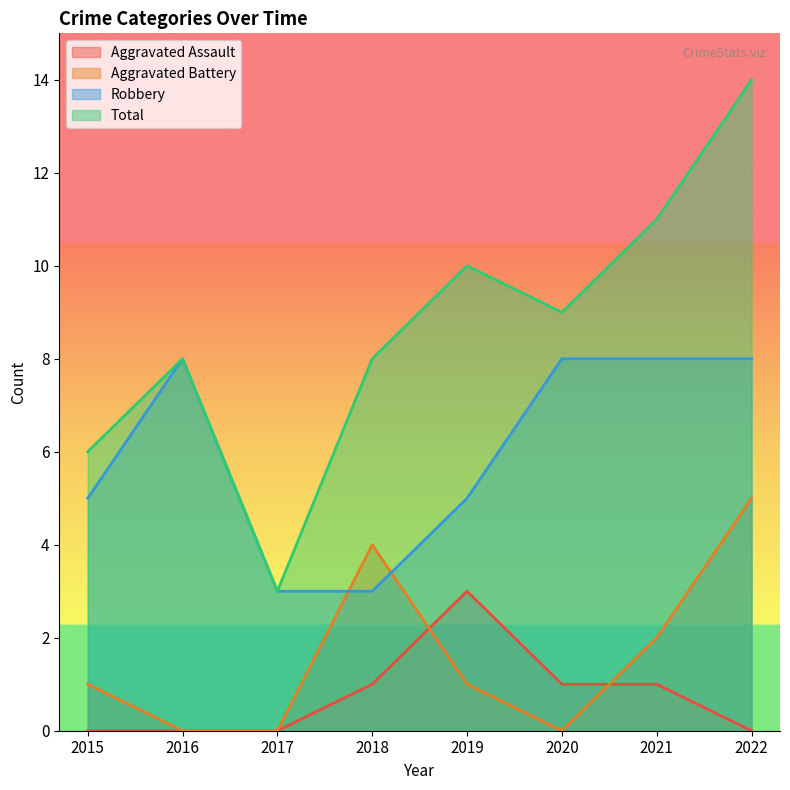

What is the difference between the highest and lowest values at 2015?

6